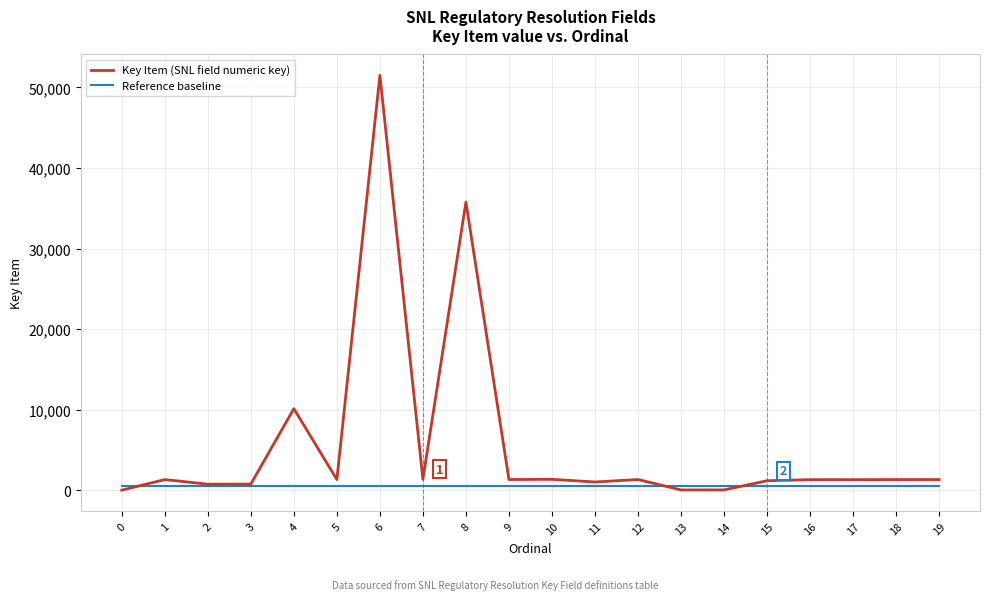

What is the difference between the highest and lowest values at 1?

813